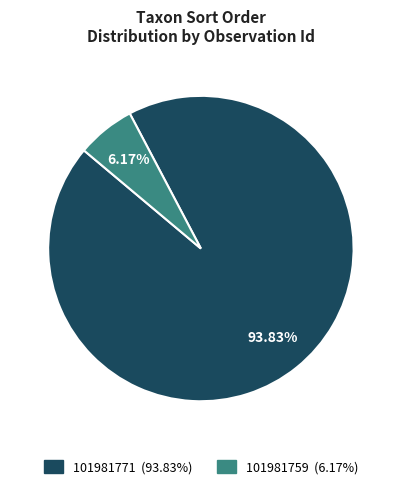

Rank the categories by value from lowest to highest.

101981759, 101981771